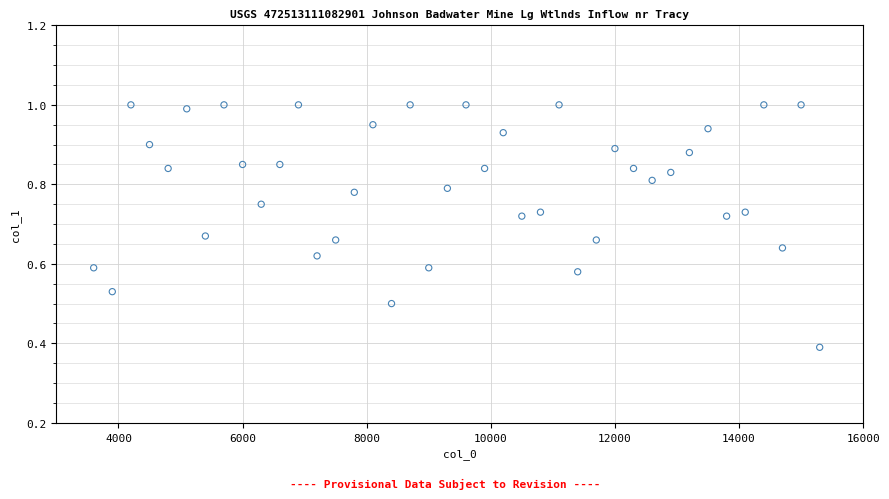

What is the range of X values (max minus min)?

11700.0